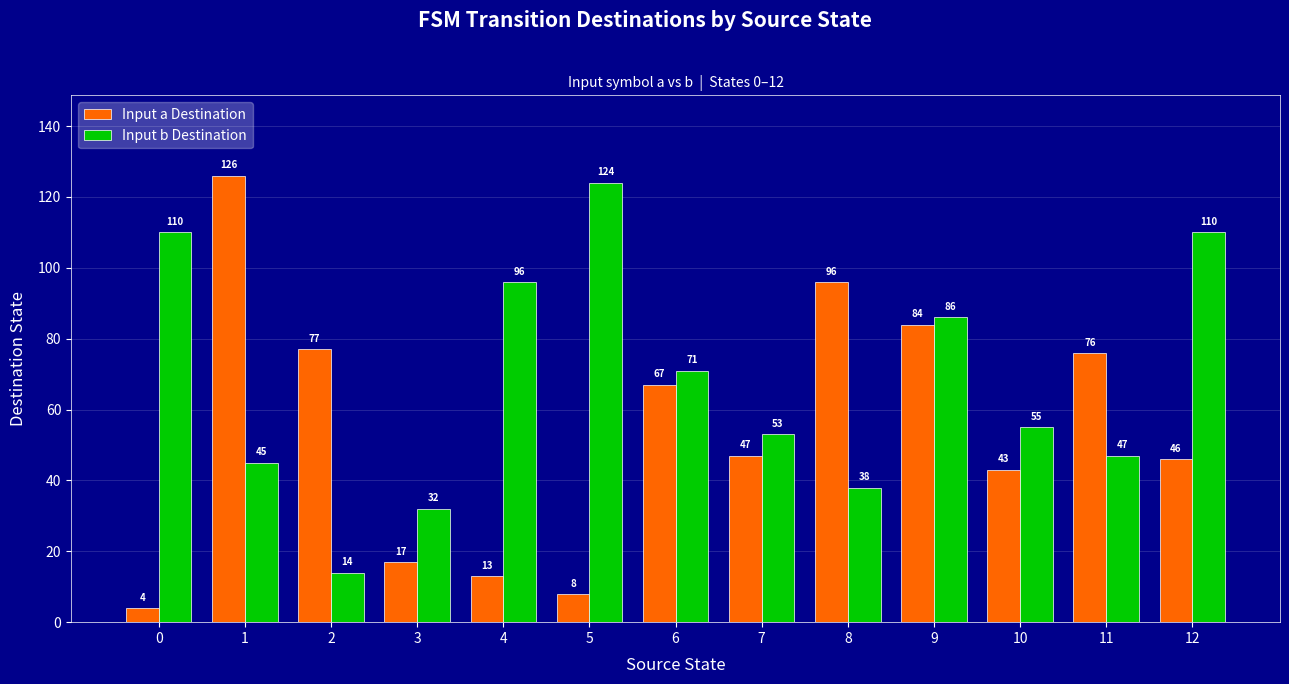

The Input a Destination series shows 144 at 8. True or false?

False